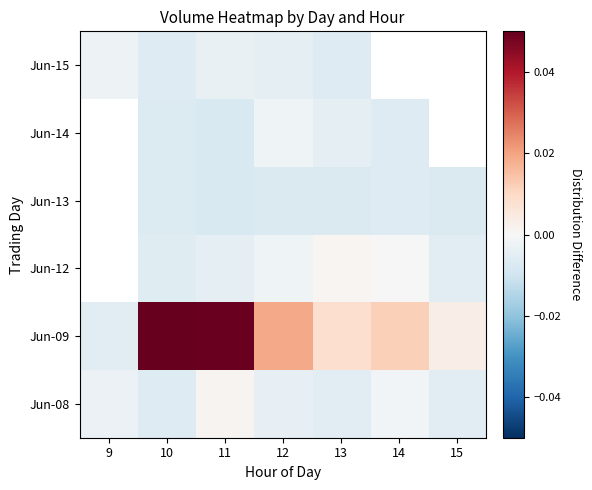

The value of Jun-12 at 15 is -0.0. True or false?

False